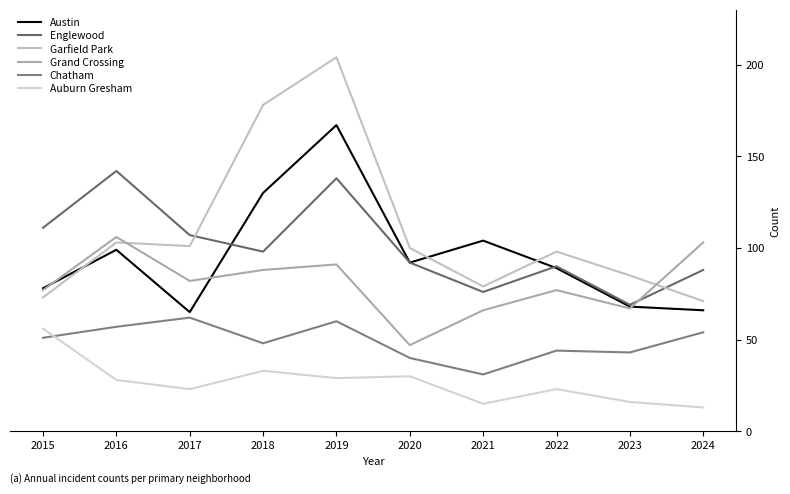

At how many categories does at least one series exceed 124?

3